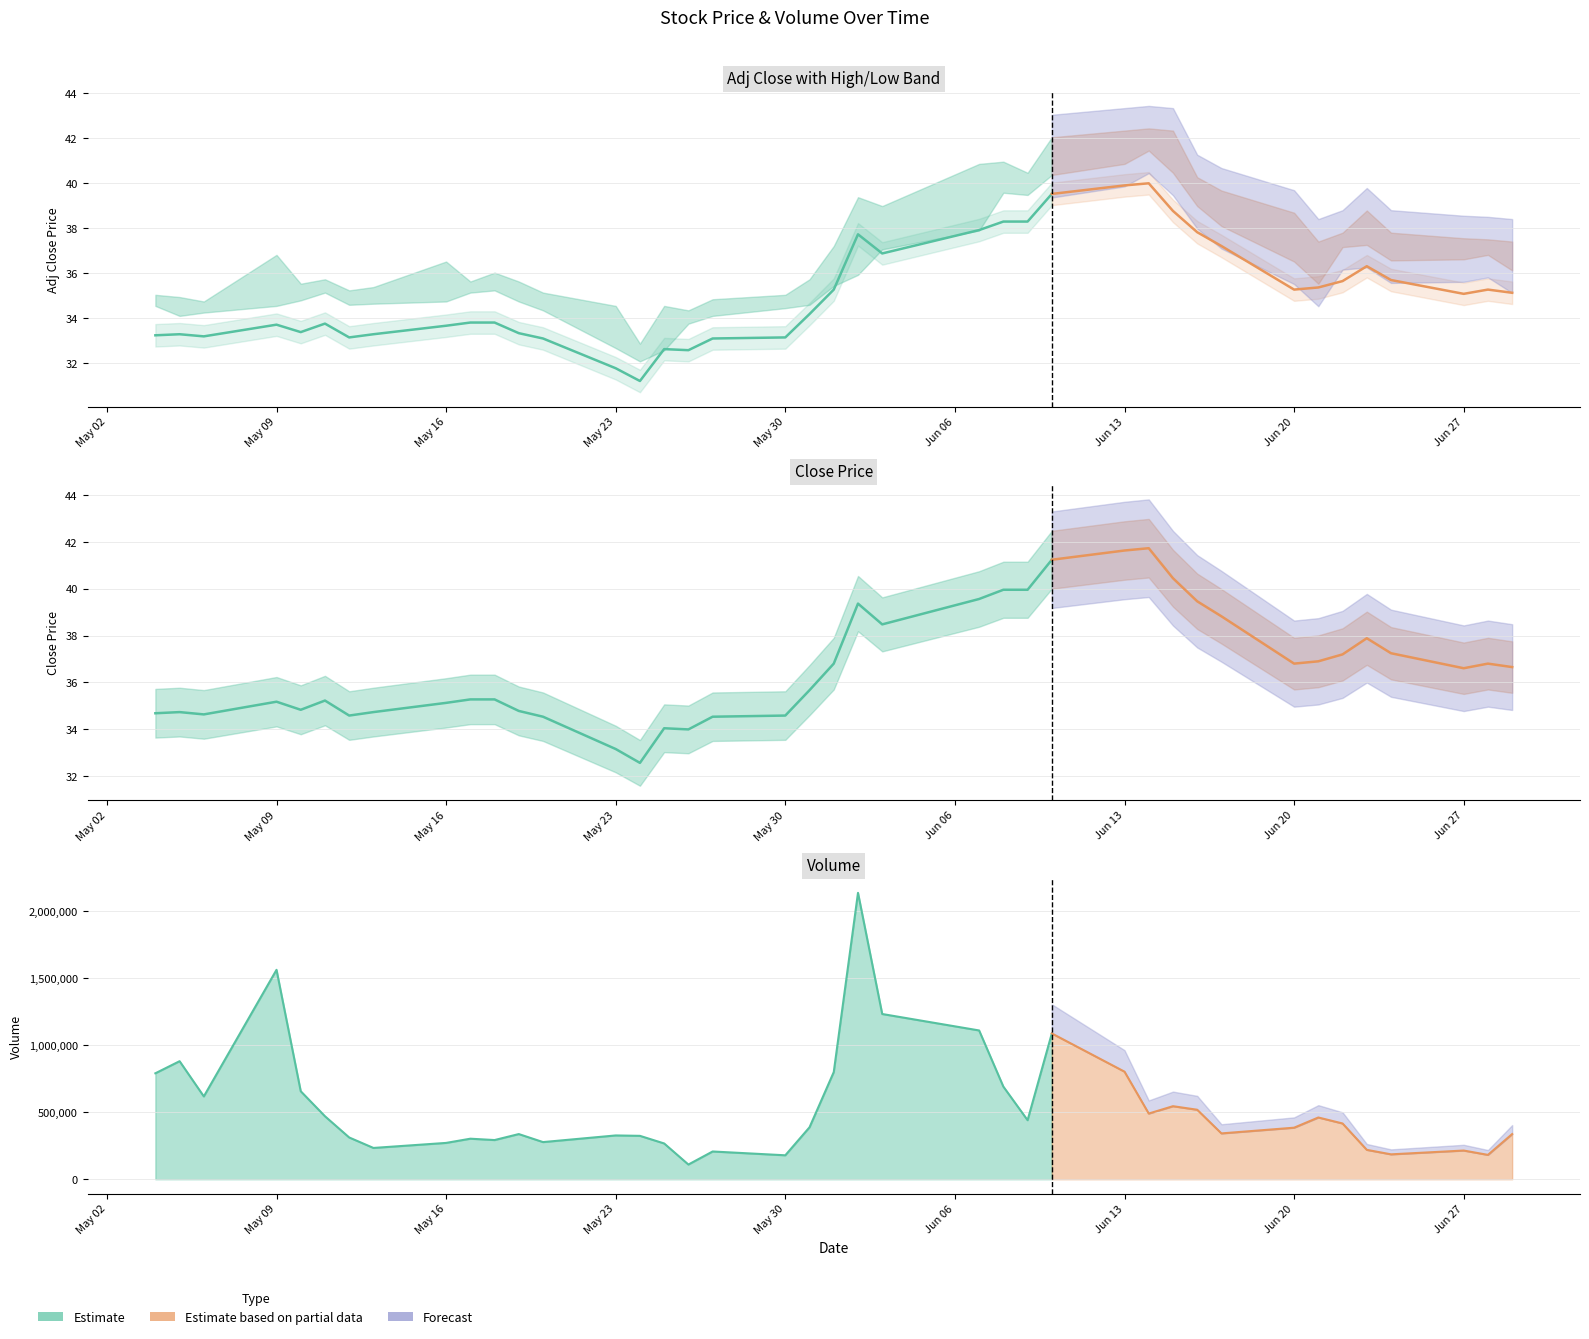

True or false: low and volume intersect in this chart.

False